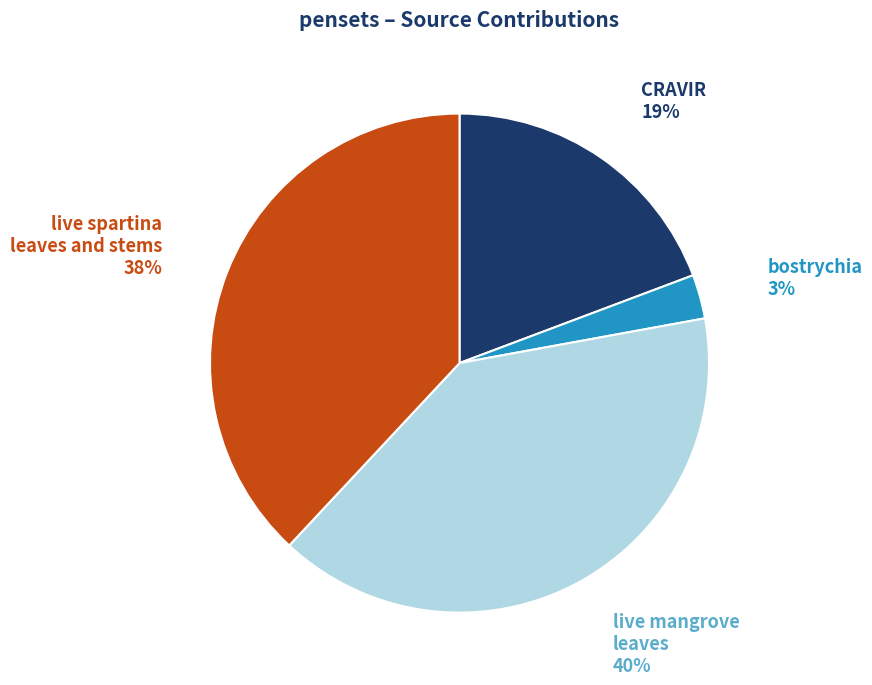

How many segments does this pie chart have?

4